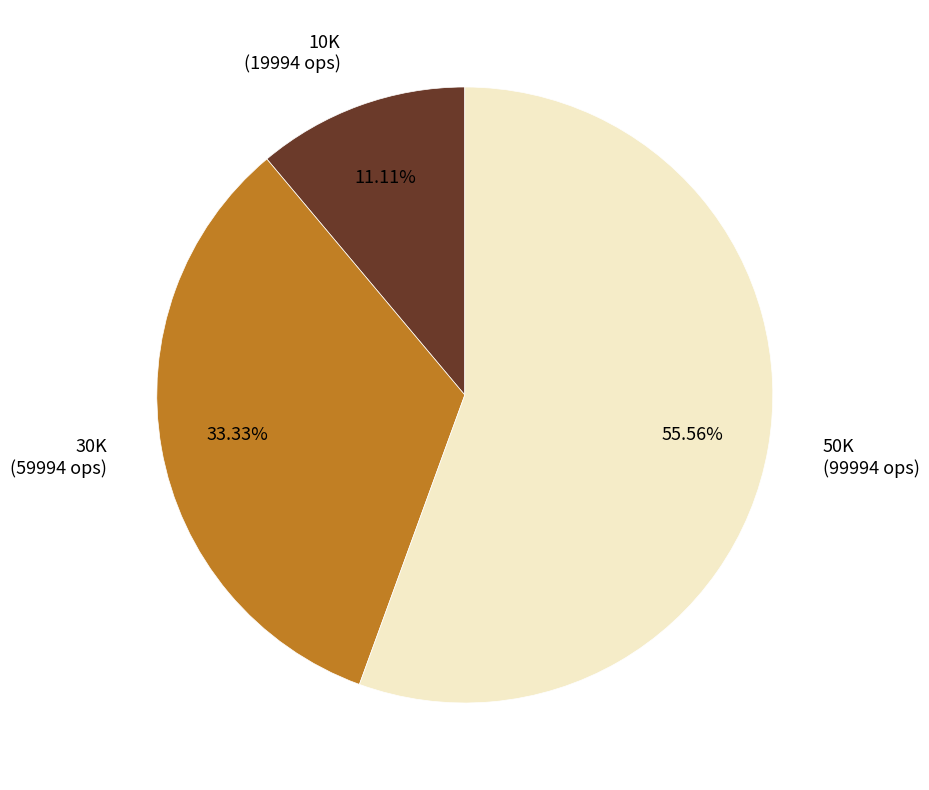

Is the sum of 10K and 50K greater than half?

Yes